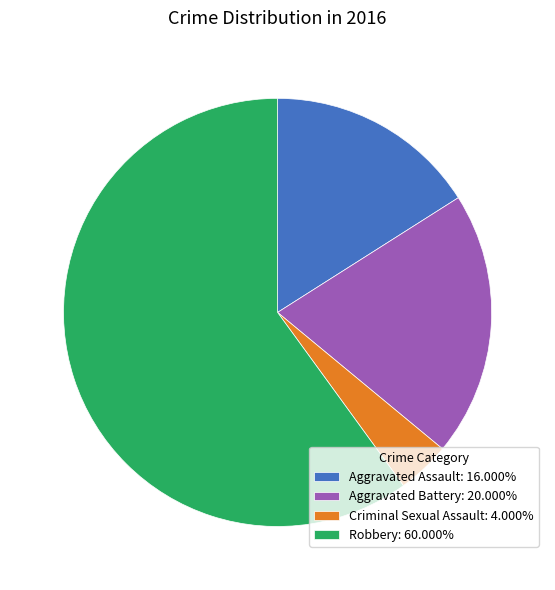

Which slice represents more than half of the pie?

Robbery